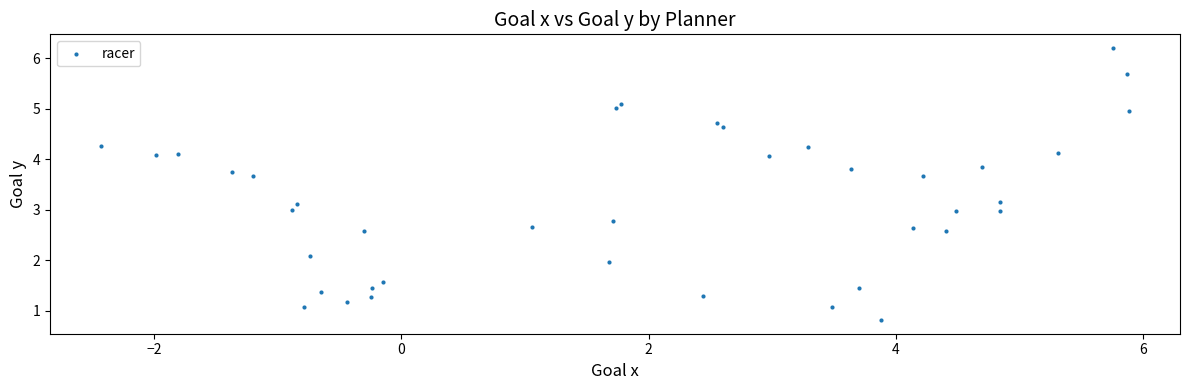

What is the range of Y values (max minus min)?

5.4